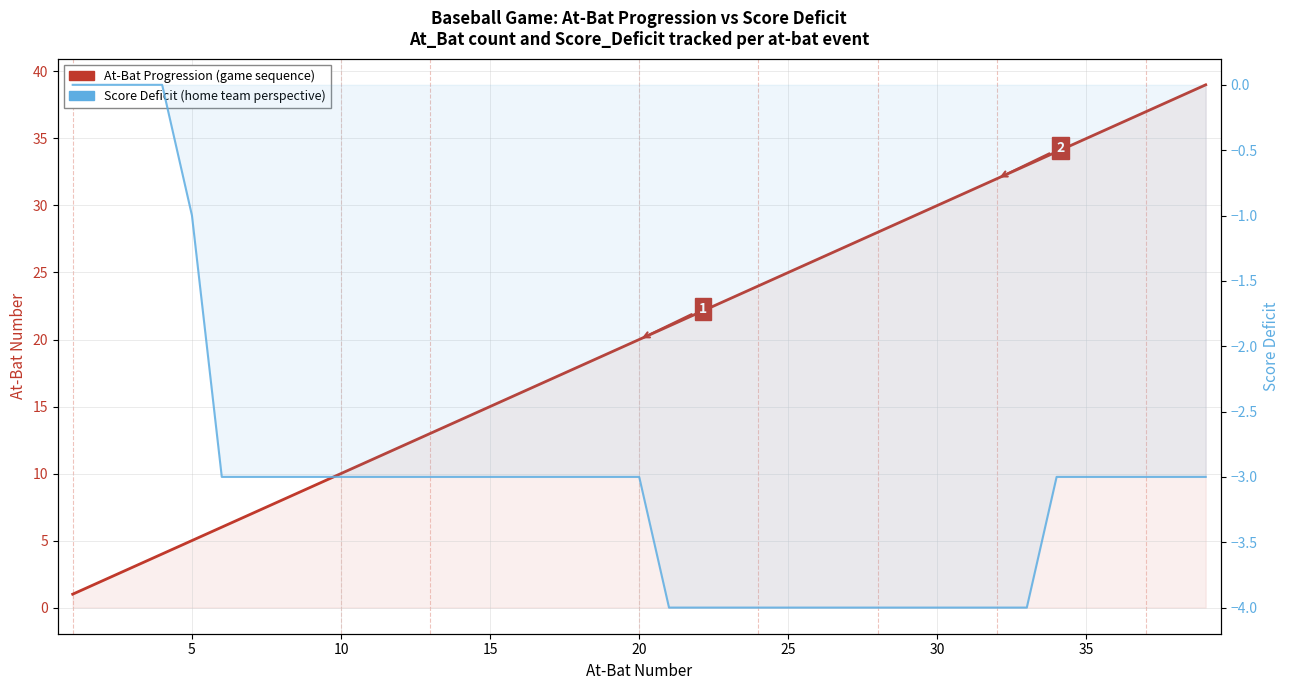

Is it true that At-Bat Progression equals 6 at 15?

False